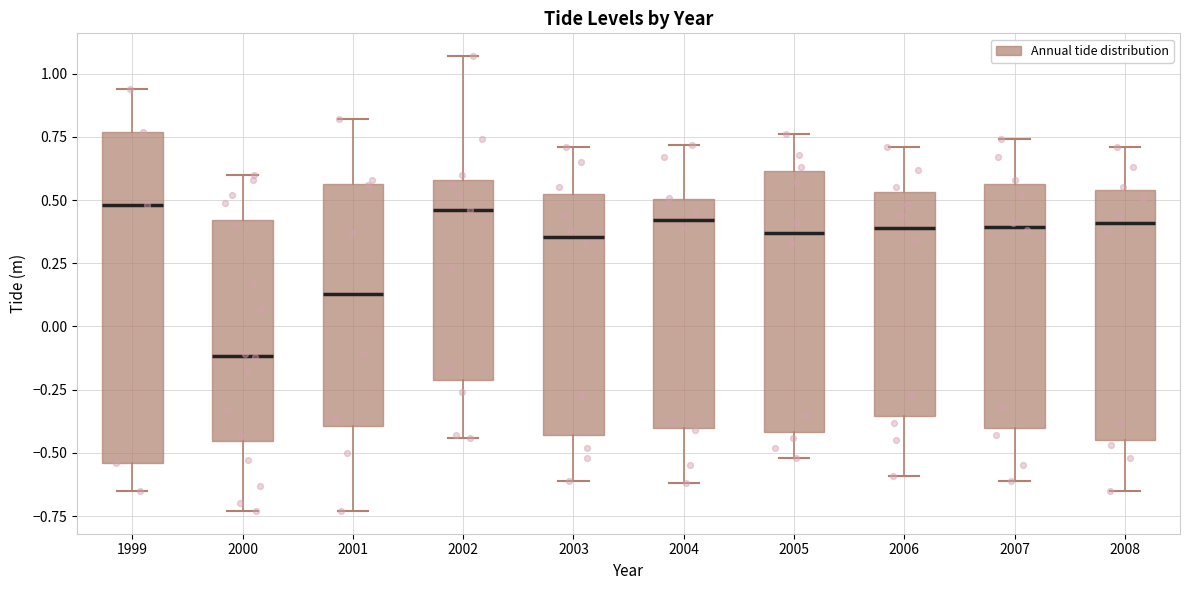

Reading left to right, read every box against the y-axis: the position of its median line, the range the box covers, and the ends of its whiskers. The values are not printed on the chart, so give them approximately, as read against the axis.

1999: median 0.50, box -0.55 to 0.75, whiskers -0.65 to 0.95
2000: median -0.10, box -0.45 to 0.40, whiskers -0.75 to 0.60
2001: median 0.15, box -0.40 to 0.55, whiskers -0.75 to 0.80
2002: median 0.45, box -0.20 to 0.60, whiskers -0.45 to 1.05
2003: median 0.35, box -0.45 to 0.50, whiskers -0.60 to 0.70
2004: median 0.40, box -0.40 to 0.50, whiskers -0.60 to 0.70
2005: median 0.35, box -0.40 to 0.60, whiskers -0.50 to 0.75
2006: median 0.40, box -0.35 to 0.55, whiskers -0.60 to 0.70
2007: median 0.40, box -0.40 to 0.55, whiskers -0.60 to 0.75
2008: median 0.40, box -0.45 to 0.55, whiskers -0.65 to 0.70